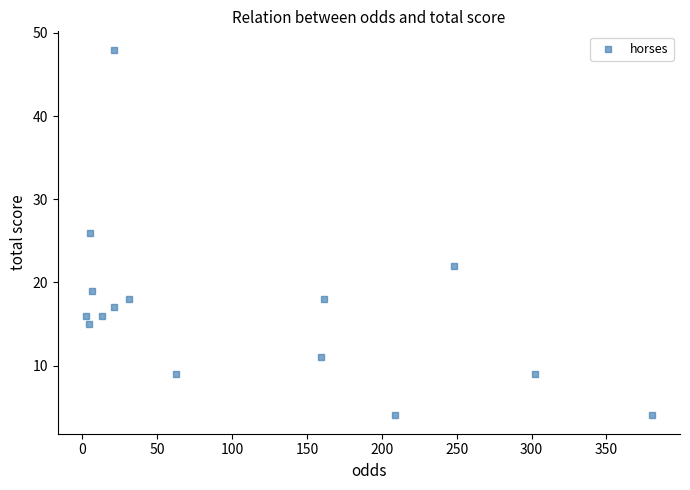

What is the range of Y values (max minus min)?

44